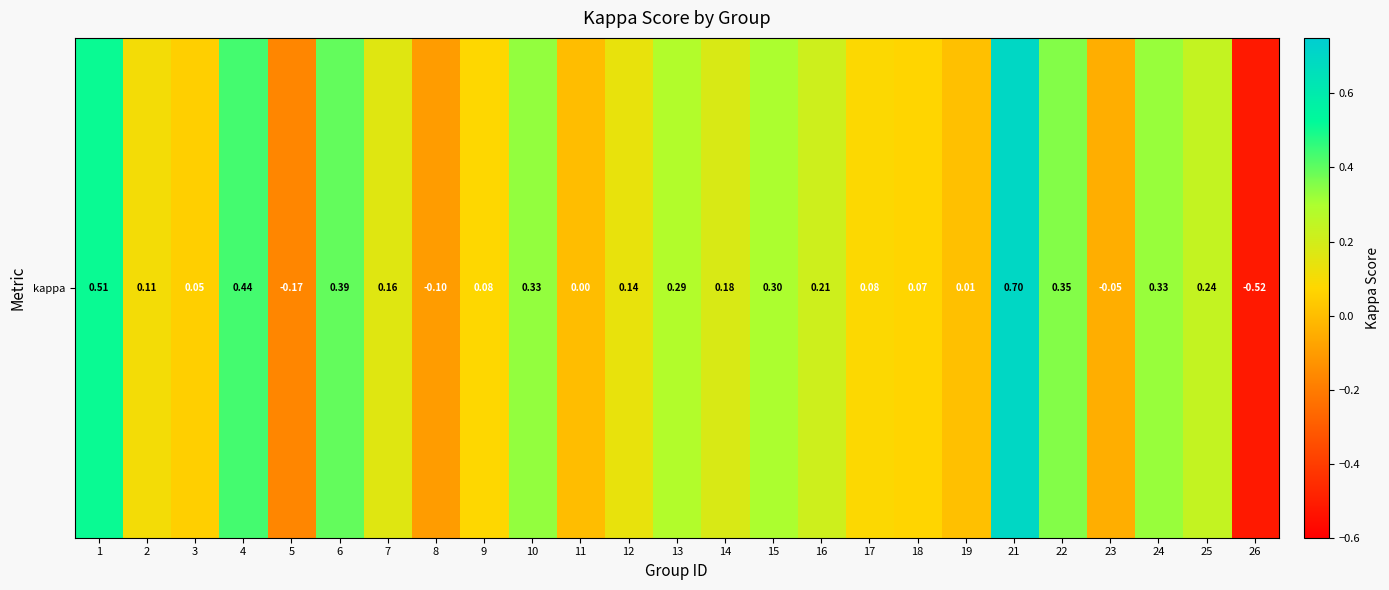

How many positive values are there?

20